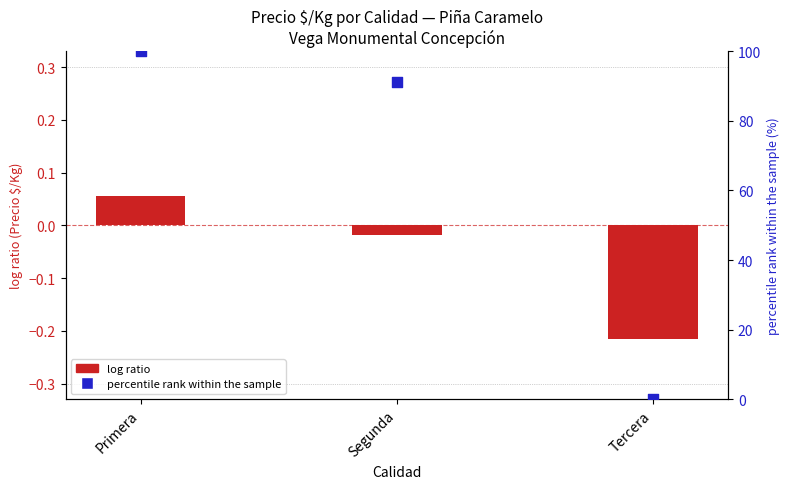

Which series contains the lowest Y value?

log ratio